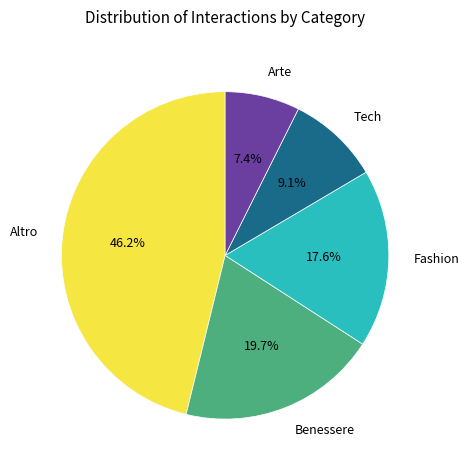

Does any single category account for the majority?

No